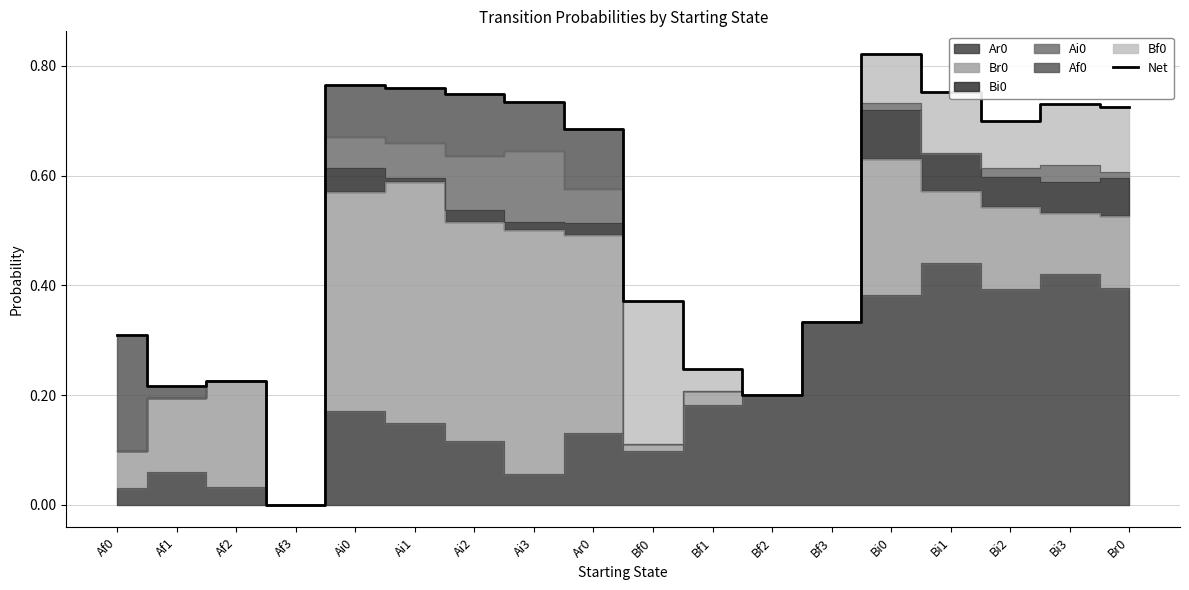

What is the label of the 12th point from the left?

Bf2